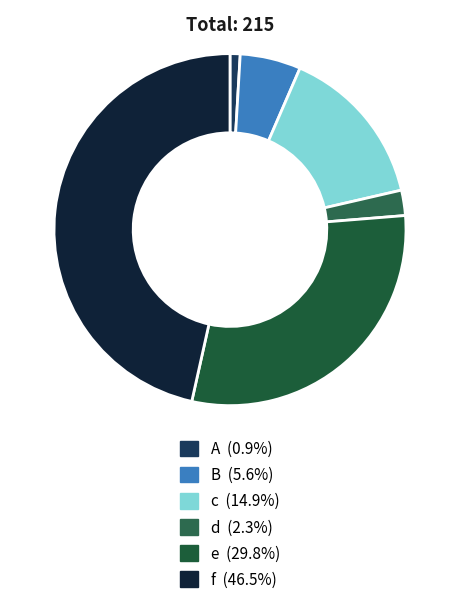

Does d account for over 50% of the chart?

No